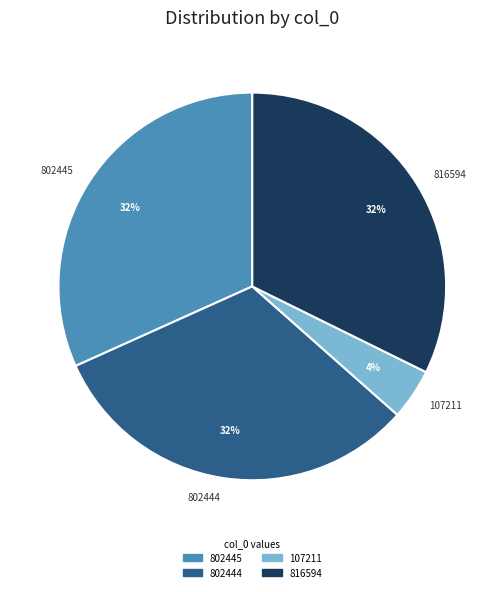

Which category has the smallest portion of the pie?

107211